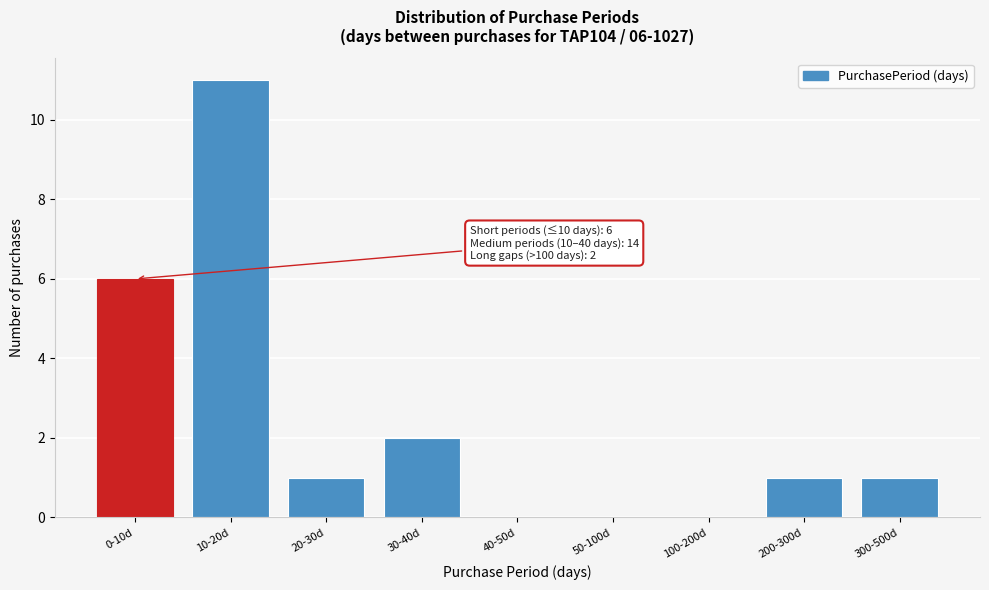

Reading left to right, what are all the values shown in this chart?

0-10d=6	10-20d=11	20-30d=1	30-40d=2	40-50d=0	50-100d=0	100-200d=0	200-300d=1	300-500d=1